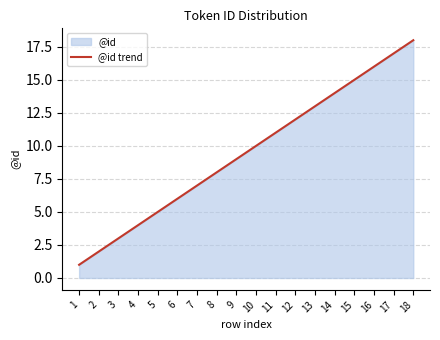

What is the average value?

10